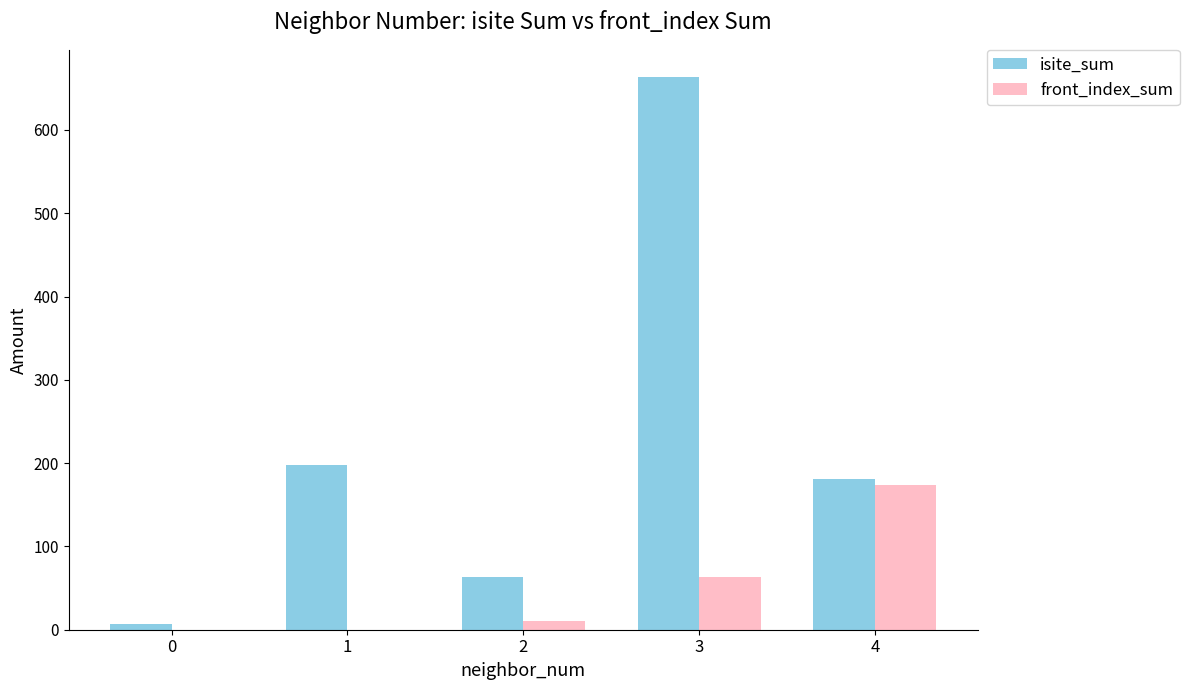

True or false: front_index_sum has a value of 10 at 2.

True